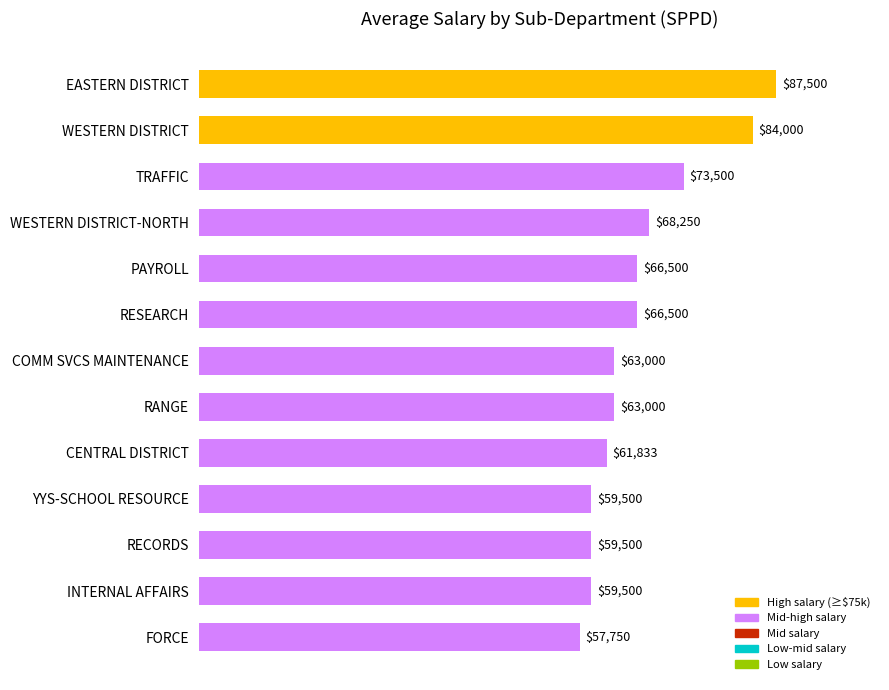

What is the greatest value displayed?

87500.0